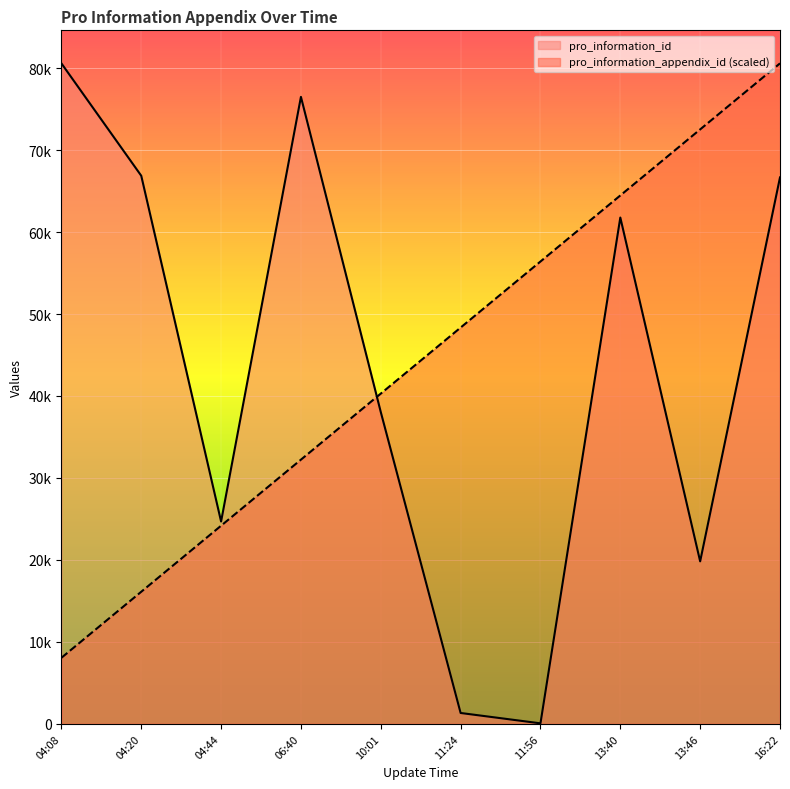

The pro_information_appendix_id series shows 40290.5 at 10:01. True or false?

True